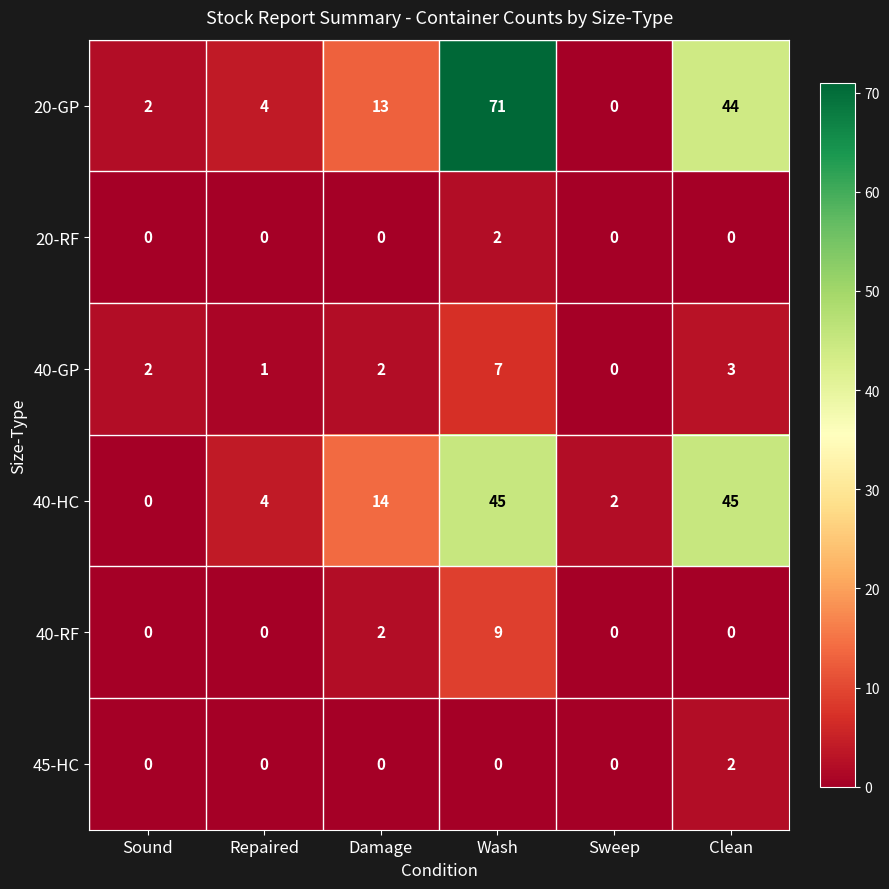

At which label is 40-HC closest to 22?

Damage